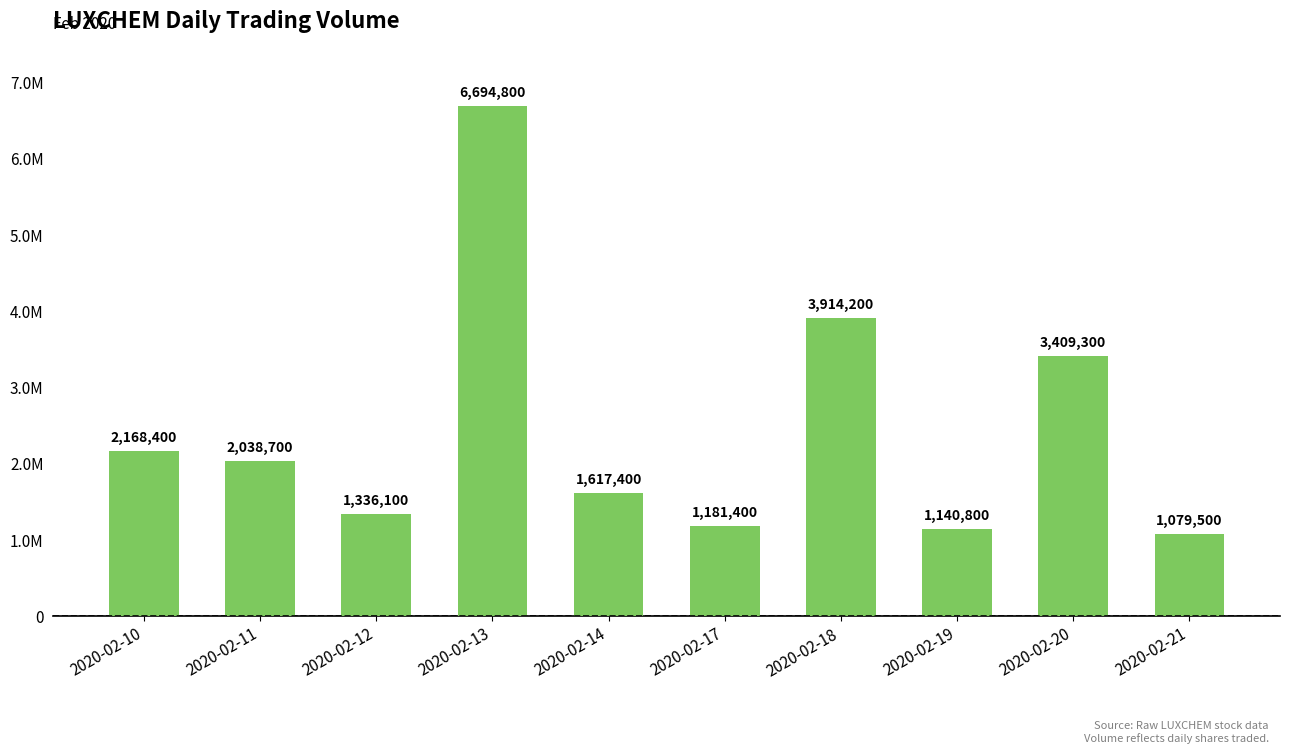

Are the bars horizontal?

No